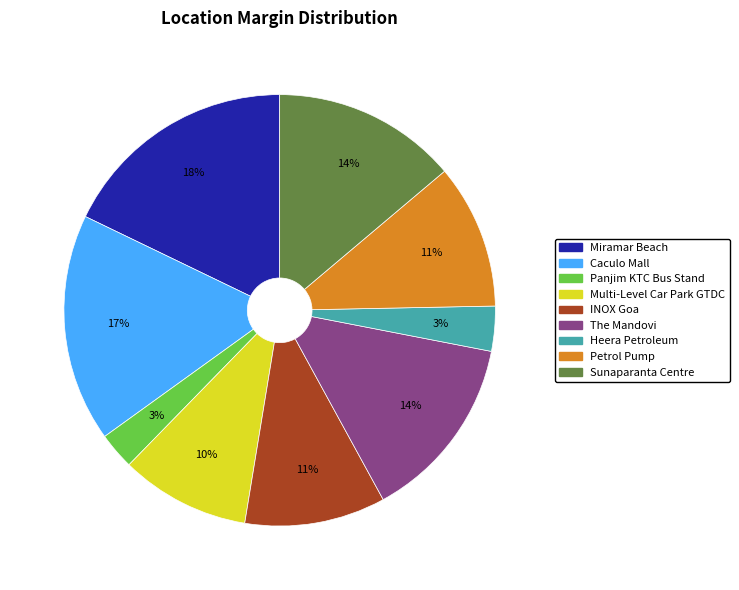

Combined, do Heera Petroleum and Miramar Beach account for over 50%?

No